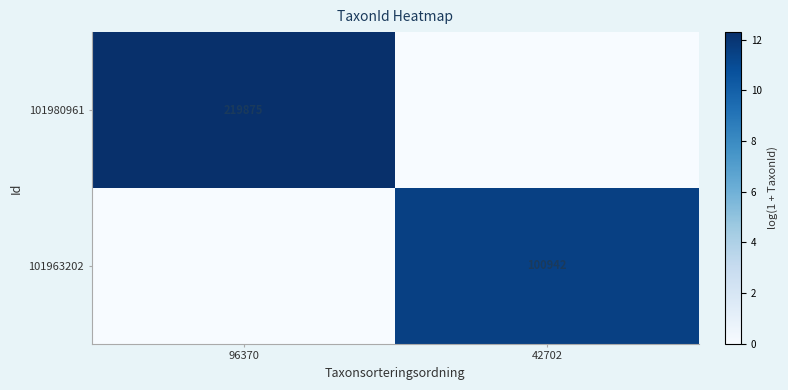

Is the value of 101963202 at 42702 greater than the value of 101980961 at 96370?

No